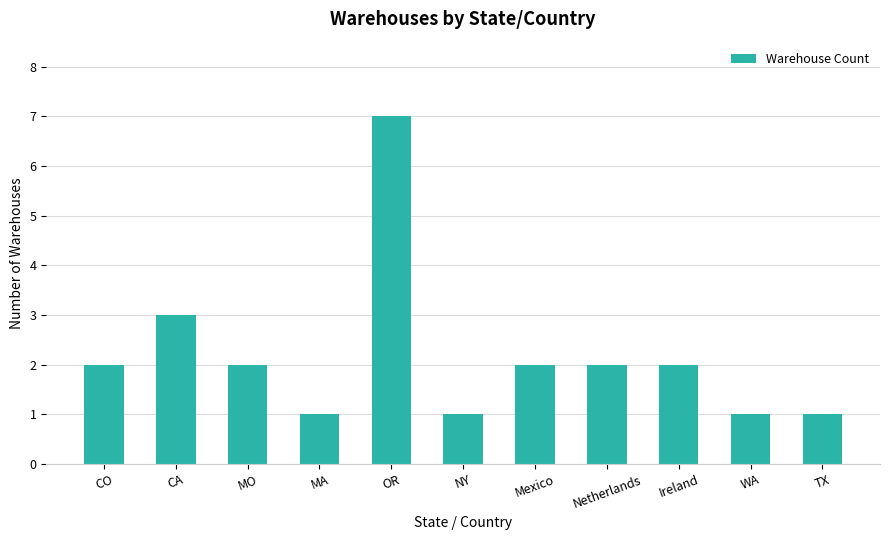

What is the label of the 1st bar from the left?

CO